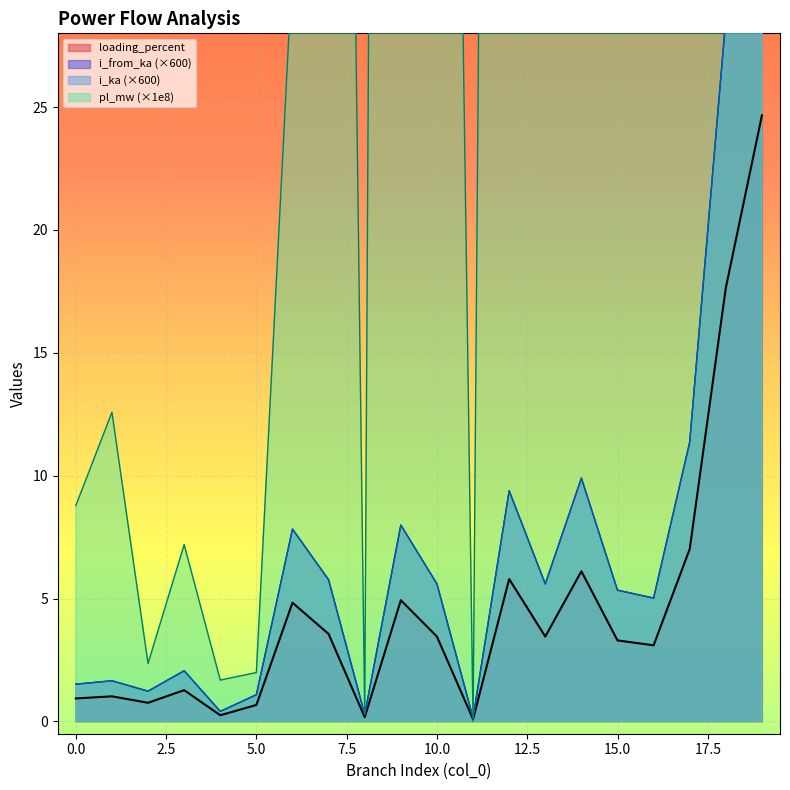

True or false: i_ka has more than 1 points higher than both neighbors.

True